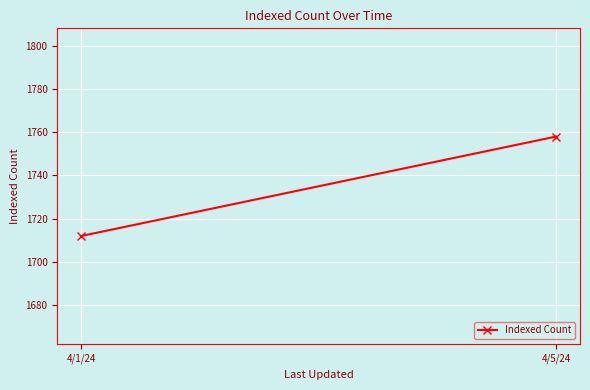

Rank the categories by value from highest to lowest.

4/5/24, 4/1/24